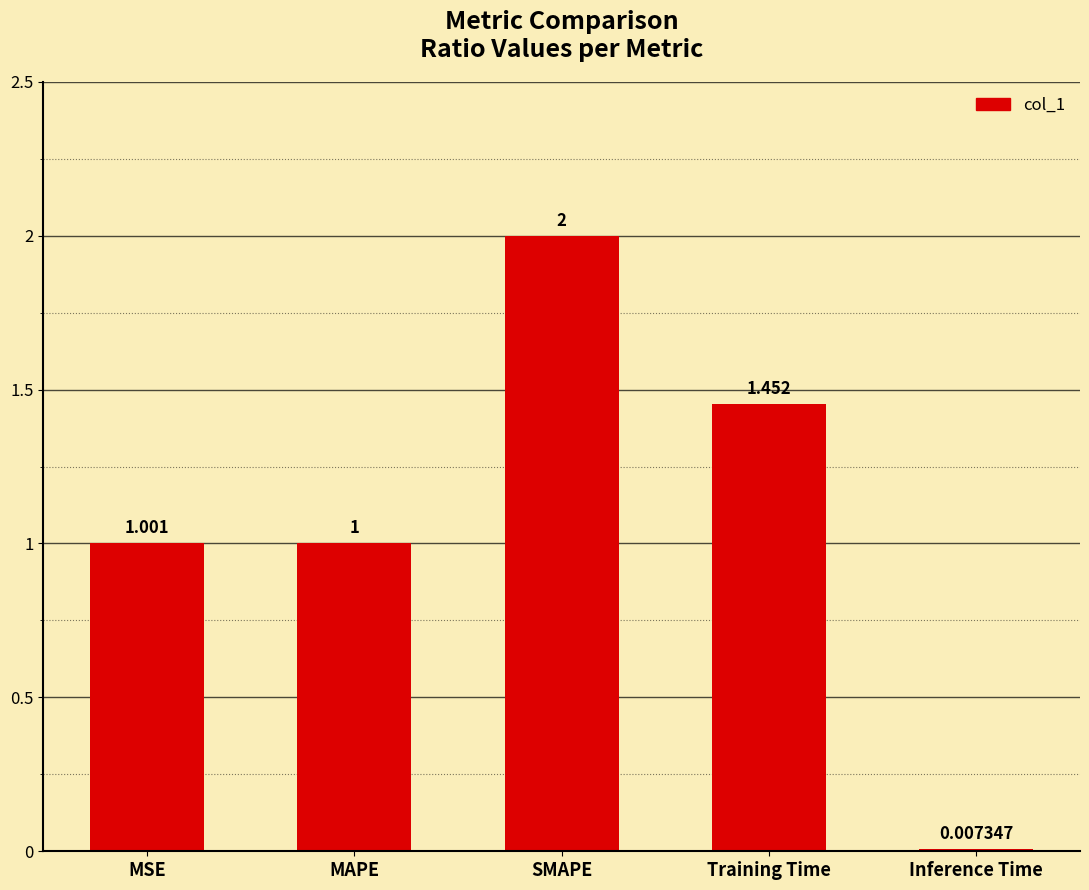

What is the sum of all values?

5.5